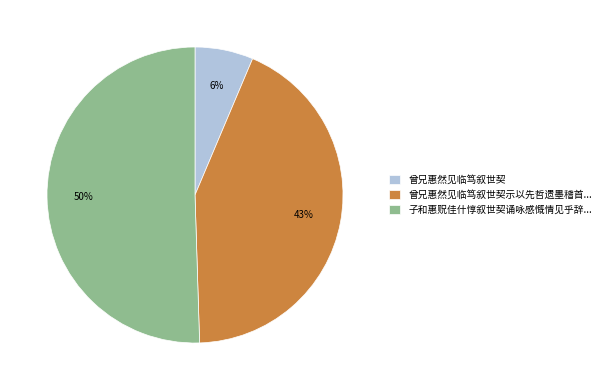

Which slice is the smallest?

曾兄惠然见临笃叙世契